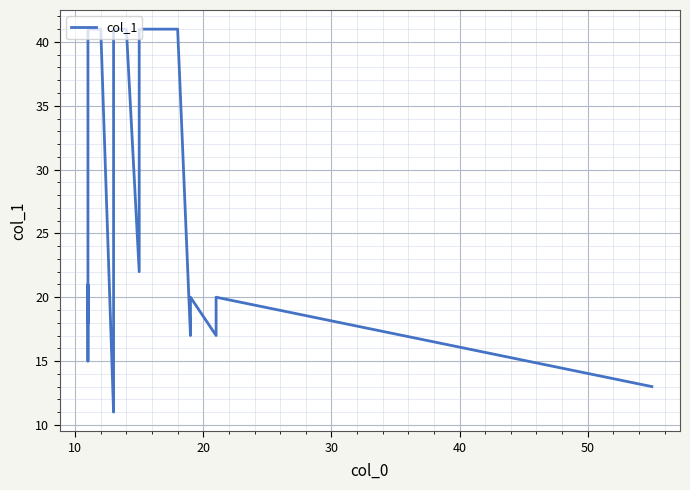

Is it true that the value at 12 is 25?

False